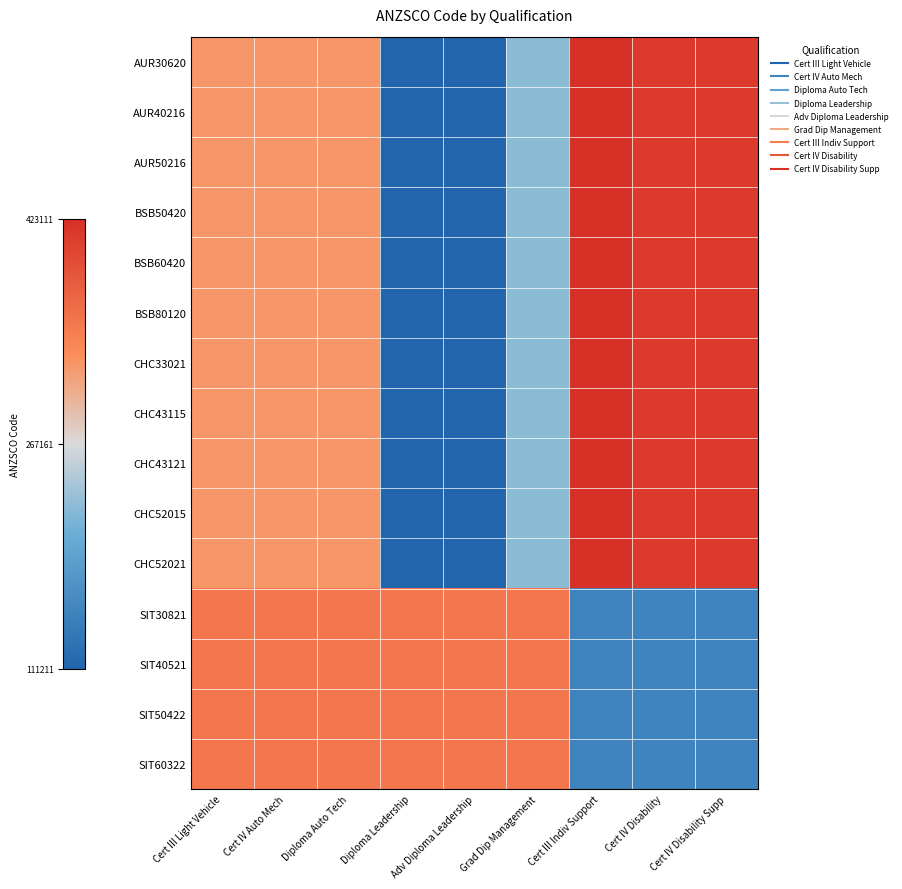

Reading left to right, transcribe all the data shown in this chart.

AUR30620: Cert III Light Vehicle=0.7	Cert IV Auto Mech=0.7	Diploma Auto Tech=0.7	Diploma Leadership=0.0	Adv Diploma Leadership=0.0	Grad Dip Management=0.4	Cert III Indiv Support=1.0	Cert IV Disability=1.0	Cert IV Disability Supp=1.0
AUR40216: Cert III Light Vehicle=0.7	Cert IV Auto Mech=0.7	Diploma Auto Tech=0.7	Diploma Leadership=0.0	Adv Diploma Leadership=0.0	Grad Dip Management=0.4	Cert III Indiv Support=1.0	Cert IV Disability=1.0	Cert IV Disability Supp=1.0
AUR50216: Cert III Light Vehicle=0.7	Cert IV Auto Mech=0.7	Diploma Auto Tech=0.7	Diploma Leadership=0.0	Adv Diploma Leadership=0.0	Grad Dip Management=0.4	Cert III Indiv Support=1.0	Cert IV Disability=1.0	Cert IV Disability Supp=1.0
BSB50420: Cert III Light Vehicle=0.7	Cert IV Auto Mech=0.7	Diploma Auto Tech=0.7	Diploma Leadership=0.0	Adv Diploma Leadership=0.0	Grad Dip Management=0.4	Cert III Indiv Support=1.0	Cert IV Disability=1.0	Cert IV Disability Supp=1.0
BSB60420: Cert III Light Vehicle=0.7	Cert IV Auto Mech=0.7	Diploma Auto Tech=0.7	Diploma Leadership=0.0	Adv Diploma Leadership=0.0	Grad Dip Management=0.4	Cert III Indiv Support=1.0	Cert IV Disability=1.0	Cert IV Disability Supp=1.0
BSB80120: Cert III Light Vehicle=0.7	Cert IV Auto Mech=0.7	Diploma Auto Tech=0.7	Diploma Leadership=0.0	Adv Diploma Leadership=0.0	Grad Dip Management=0.4	Cert III Indiv Support=1.0	Cert IV Disability=1.0	Cert IV Disability Supp=1.0
CHC33021: Cert III Light Vehicle=0.7	Cert IV Auto Mech=0.7	Diploma Auto Tech=0.7	Diploma Leadership=0.0	Adv Diploma Leadership=0.0	Grad Dip Management=0.4	Cert III Indiv Support=1.0	Cert IV Disability=1.0	Cert IV Disability Supp=1.0
CHC43115: Cert III Light Vehicle=0.7	Cert IV Auto Mech=0.7	Diploma Auto Tech=0.7	Diploma Leadership=0.0	Adv Diploma Leadership=0.0	Grad Dip Management=0.4	Cert III Indiv Support=1.0	Cert IV Disability=1.0	Cert IV Disability Supp=1.0
CHC43121: Cert III Light Vehicle=0.7	Cert IV Auto Mech=0.7	Diploma Auto Tech=0.7	Diploma Leadership=0.0	Adv Diploma Leadership=0.0	Grad Dip Management=0.4	Cert III Indiv Support=1.0	Cert IV Disability=1.0	Cert IV Disability Supp=1.0
CHC52015: Cert III Light Vehicle=0.7	Cert IV Auto Mech=0.7	Diploma Auto Tech=0.7	Diploma Leadership=0.0	Adv Diploma Leadership=0.0	Grad Dip Management=0.4	Cert III Indiv Support=1.0	Cert IV Disability=1.0	Cert IV Disability Supp=1.0
CHC52021: Cert III Light Vehicle=0.7	Cert IV Auto Mech=0.7	Diploma Auto Tech=0.7	Diploma Leadership=0.0	Adv Diploma Leadership=0.0	Grad Dip Management=0.4	Cert III Indiv Support=1.0	Cert IV Disability=1.0	Cert IV Disability Supp=1.0
SIT30821: Cert III Light Vehicle=0.8	Cert IV Auto Mech=0.8	Diploma Auto Tech=0.8	Diploma Leadership=0.8	Adv Diploma Leadership=0.8	Grad Dip Management=0.8	Cert III Indiv Support=0.1	Cert IV Disability=0.1	Cert IV Disability Supp=0.1
SIT40521: Cert III Light Vehicle=0.8	Cert IV Auto Mech=0.8	Diploma Auto Tech=0.8	Diploma Leadership=0.8	Adv Diploma Leadership=0.8	Grad Dip Management=0.8	Cert III Indiv Support=0.1	Cert IV Disability=0.1	Cert IV Disability Supp=0.1
SIT50422: Cert III Light Vehicle=0.8	Cert IV Auto Mech=0.8	Diploma Auto Tech=0.8	Diploma Leadership=0.8	Adv Diploma Leadership=0.8	Grad Dip Management=0.8	Cert III Indiv Support=0.1	Cert IV Disability=0.1	Cert IV Disability Supp=0.1
SIT60322: Cert III Light Vehicle=0.8	Cert IV Auto Mech=0.8	Diploma Auto Tech=0.8	Diploma Leadership=0.8	Adv Diploma Leadership=0.8	Grad Dip Management=0.8	Cert III Indiv Support=0.1	Cert IV Disability=0.1	Cert IV Disability Supp=0.1